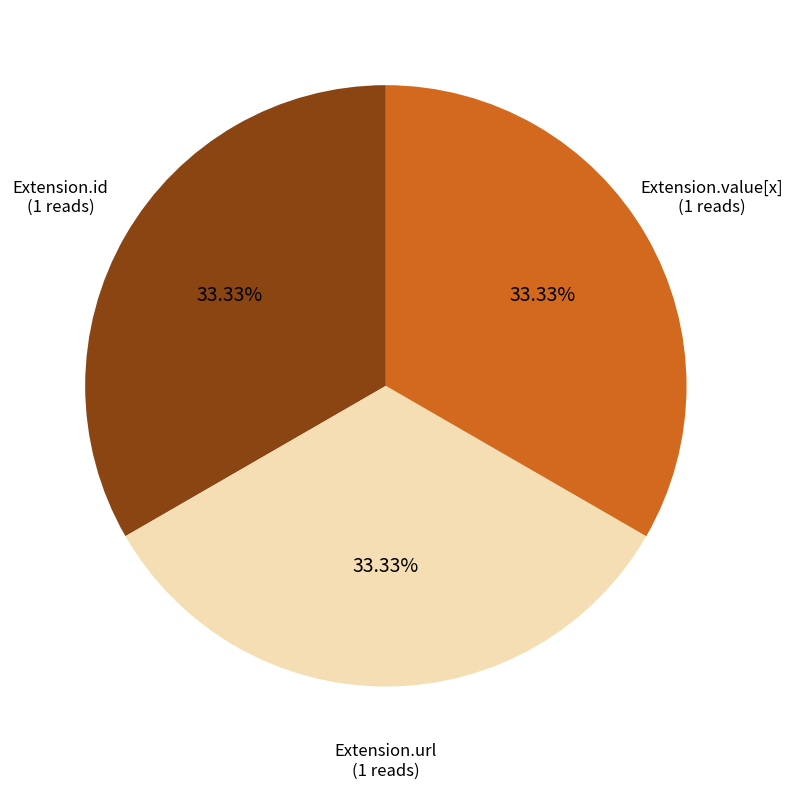

Approximately how many times larger is the value at Extension.url compared to Extension.value[x]?

1.0